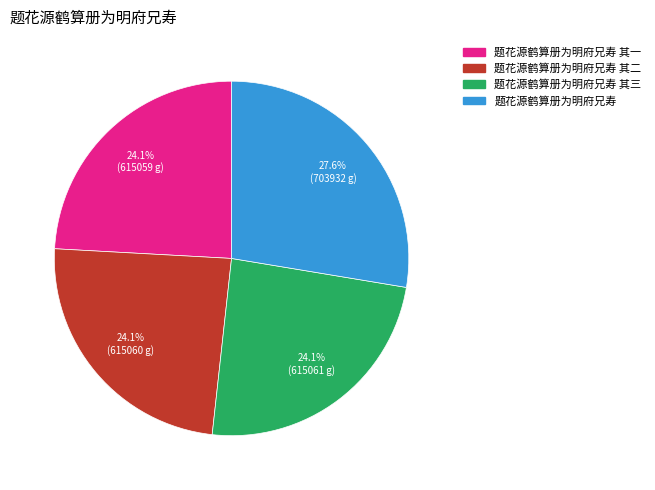

Is there any slice that represents more than half of the pie?

No